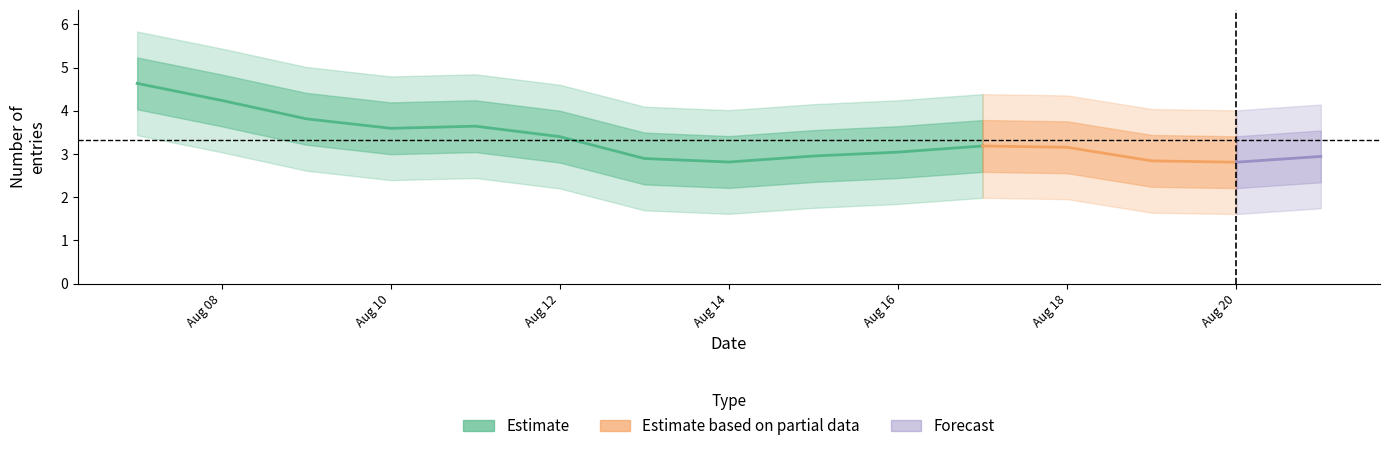

At which category does the chart reach its peak across all series?

2021-08-07